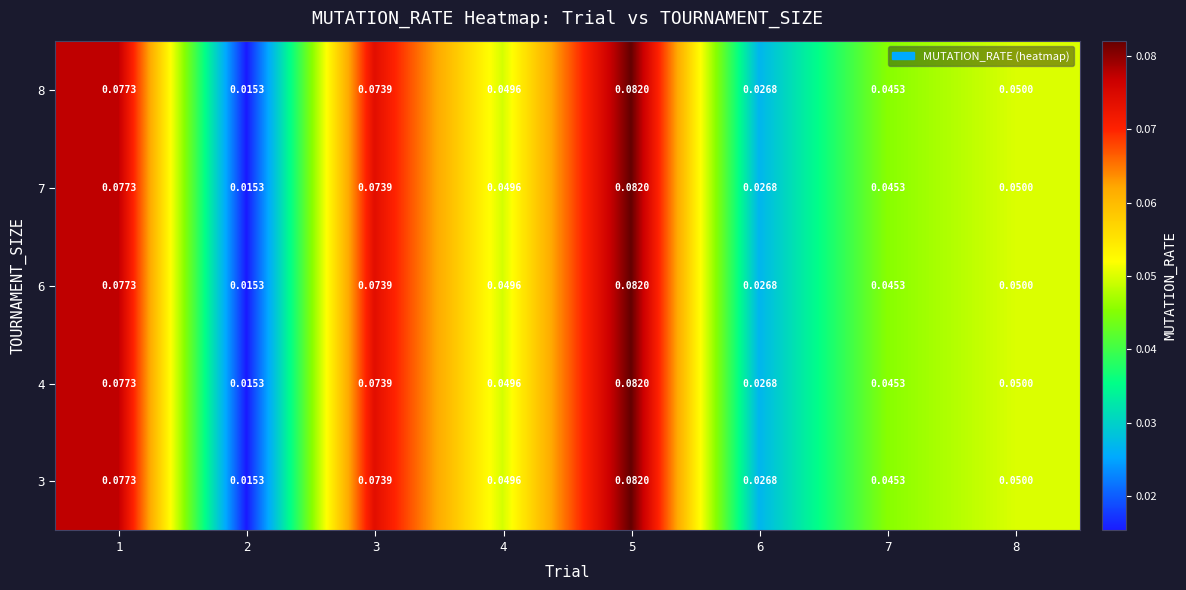

Is the value of 8 at 3 greater than the value of 7 at 4?

Yes